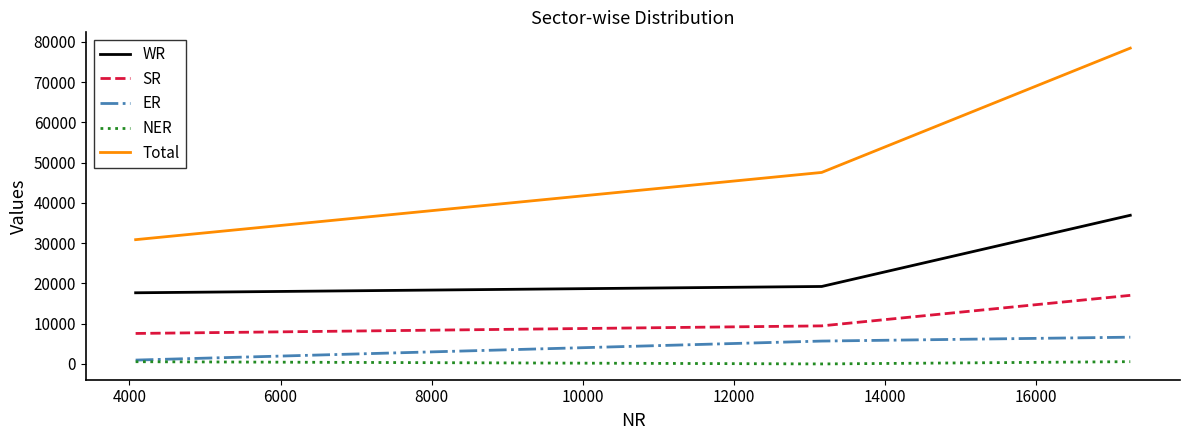

What are all the series names shown in the legend?

WR, SR, ER, NER, Total